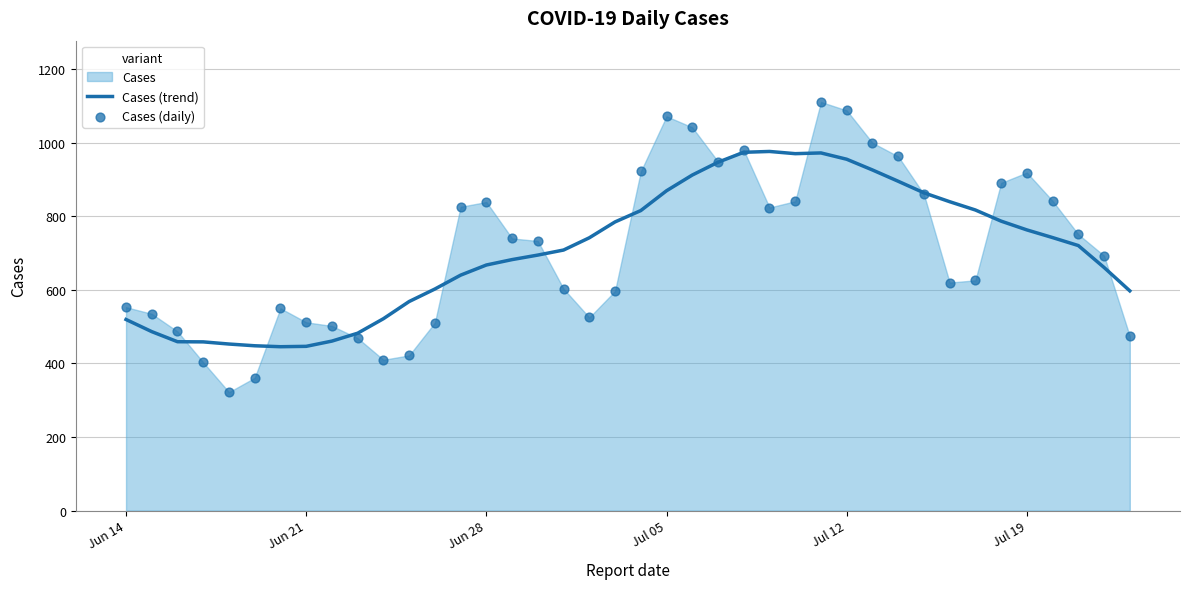

What is the highest value of the Cases (trend) series?

976.4